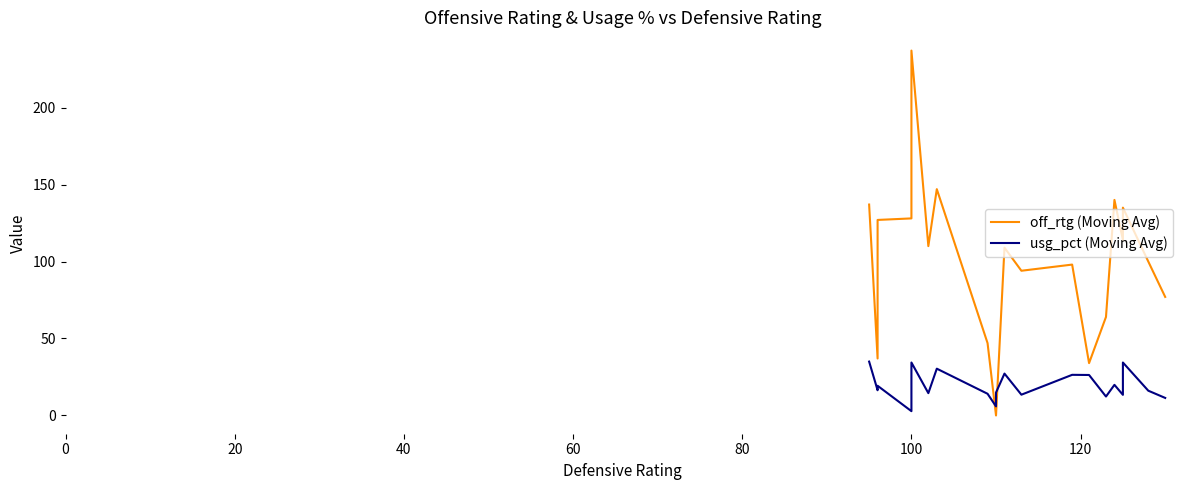

How many values in the off_rtg (Moving Avg) series exceed 109?

9